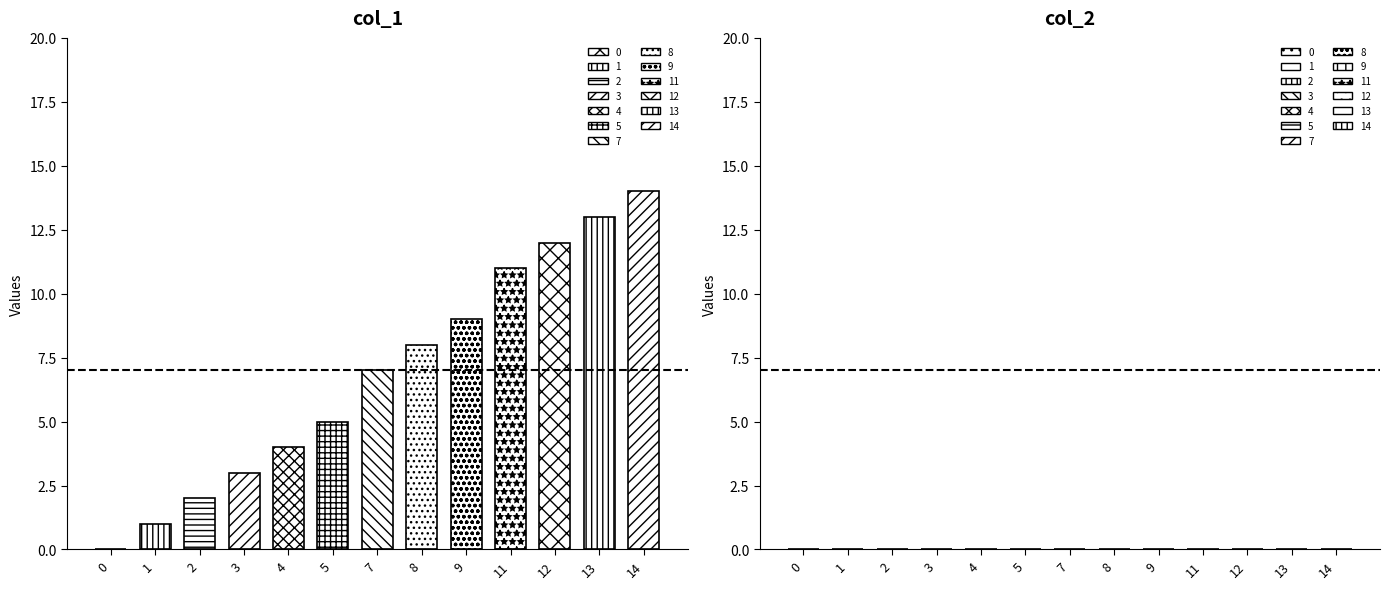

Between 14 and 8, which is larger?

14